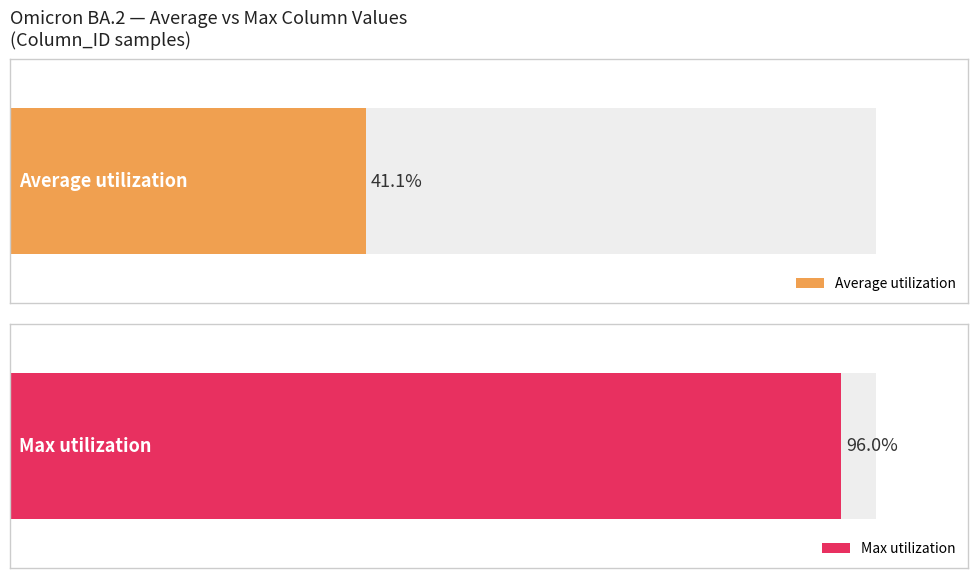

Is it true that Max utilization equals 45 at 113?

False